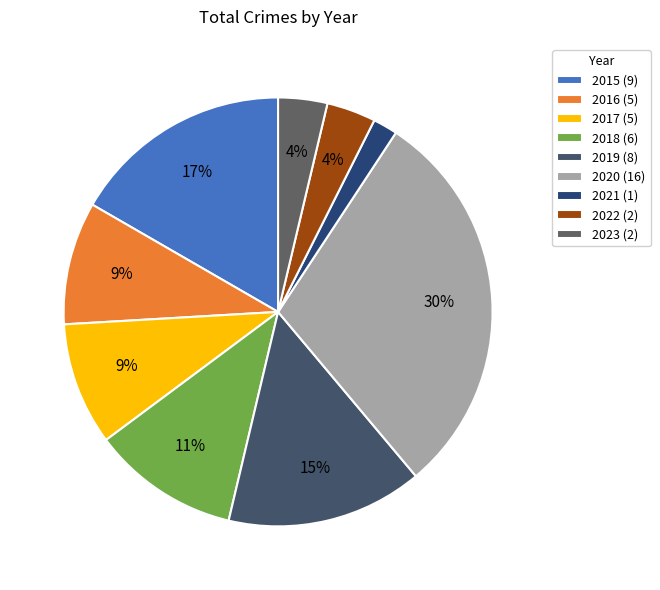

What percentage is the 2020 slice, to the nearest percent?

30%